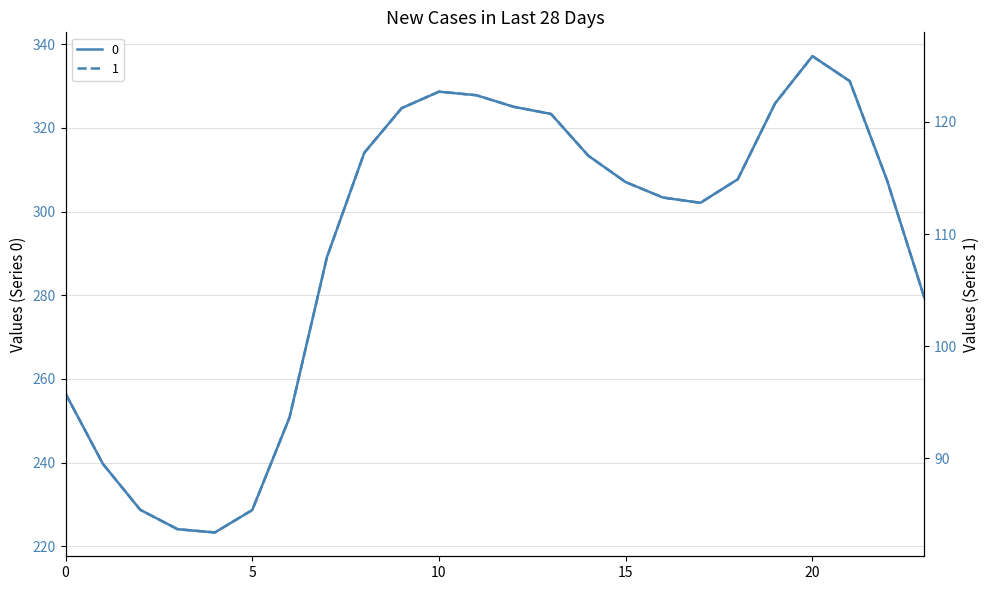

At which label does 0 reach its peak?

20